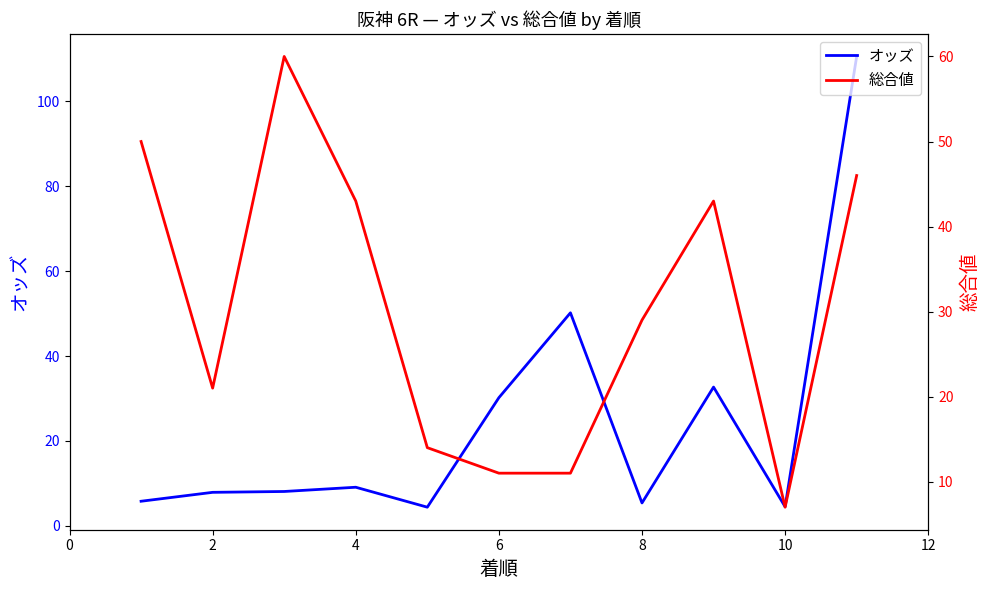

What is the maximum value for オッズ?

110.6